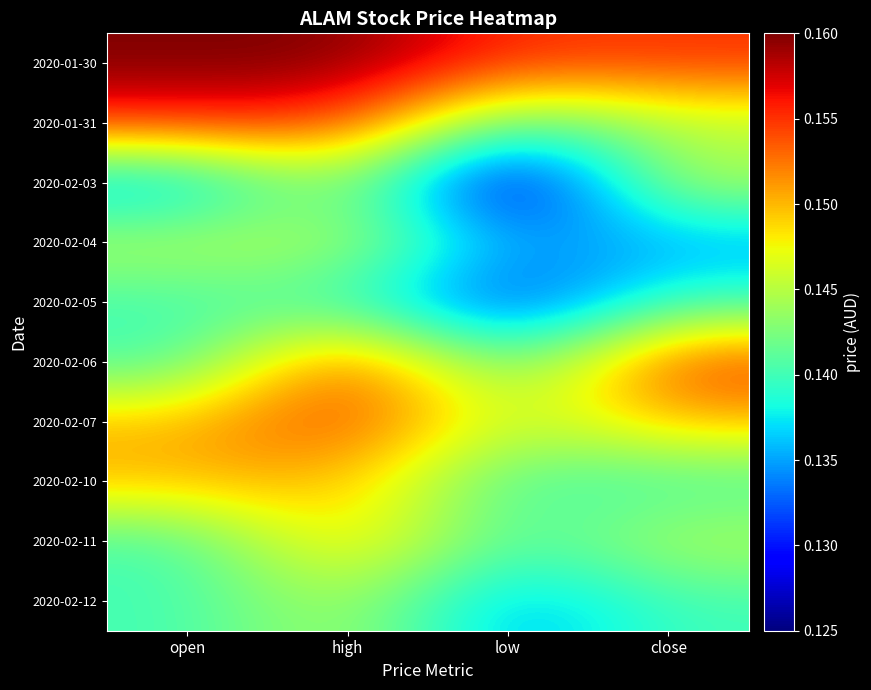

Reading right to left, transcribe all the data shown in this chart.

2020-01-30: close=0.2	low=0.2	high=0.2	open=0.2
2020-01-31: close=0.1	low=0.1	high=0.2	open=0.2
2020-02-03: close=0.1	low=0.1	high=0.1	open=0.1
2020-02-04: close=0.1	low=0.1	high=0.1	open=0.1
2020-02-05: close=0.1	low=0.1	high=0.1	open=0.1
2020-02-06: close=0.2	low=0.1	high=0.2	open=0.1
2020-02-07: close=0.1	low=0.1	high=0.2	open=0.1
2020-02-10: close=0.1	low=0.1	high=0.1	open=0.1
2020-02-11: close=0.1	low=0.1	high=0.1	open=0.1
2020-02-12: close=0.1	low=0.1	high=0.1	open=0.1